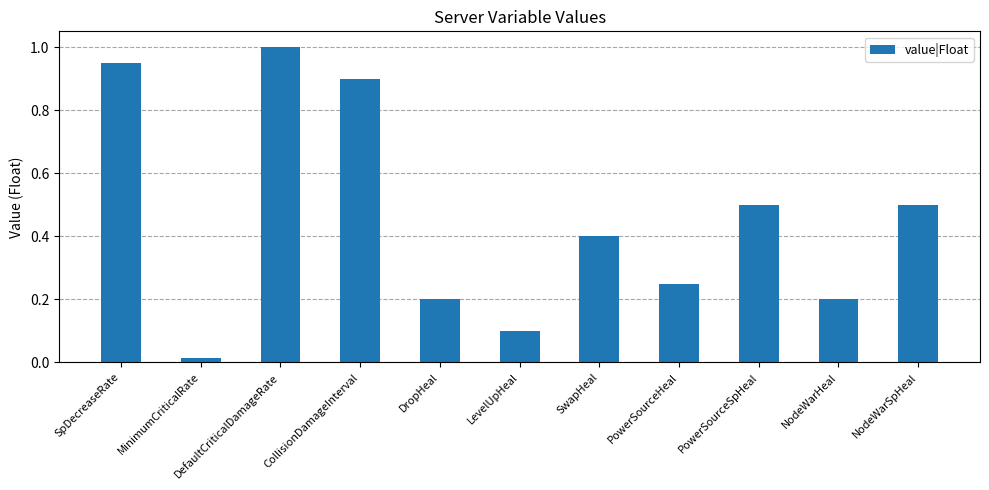

What position from the left is PowerSourceSpHeal?

9